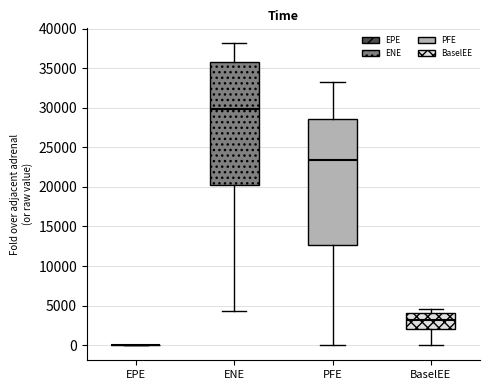

Where is the upper edge of the box for ENE on the y-axis? The values are not printed on the chart, so give them approximately, as read against the axis.

36000